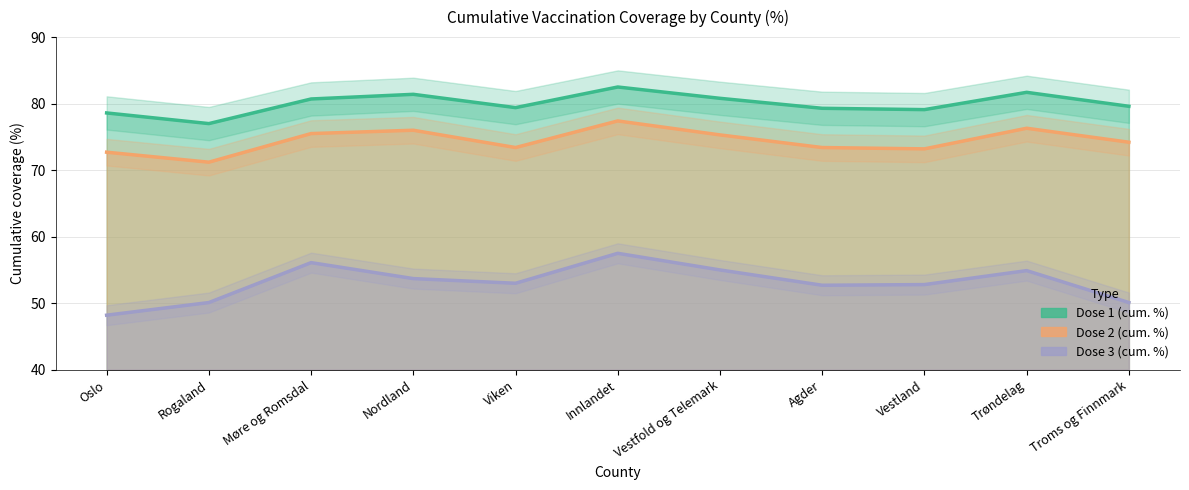

What are all the series names shown in the legend?

Dose 1 (cum. %), Dose 2 (cum. %), Dose 3 (cum. %)